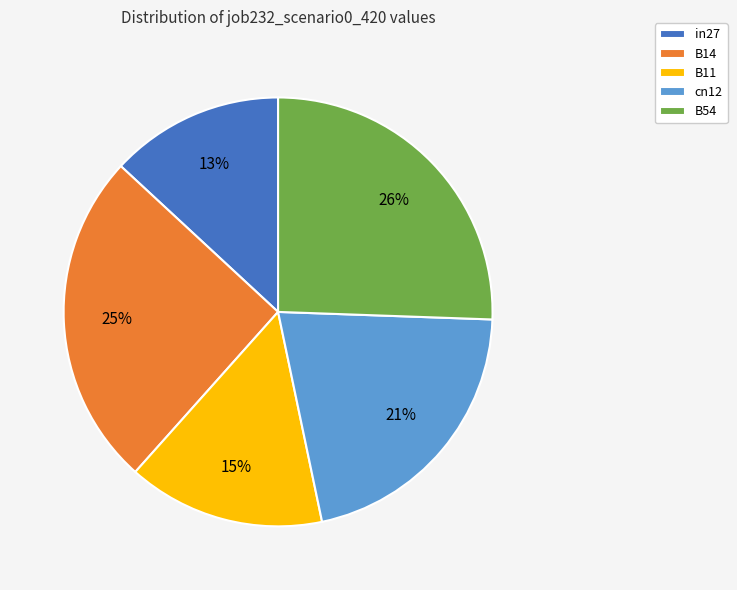

What percentage is the B54 slice, to the nearest percent?

26%